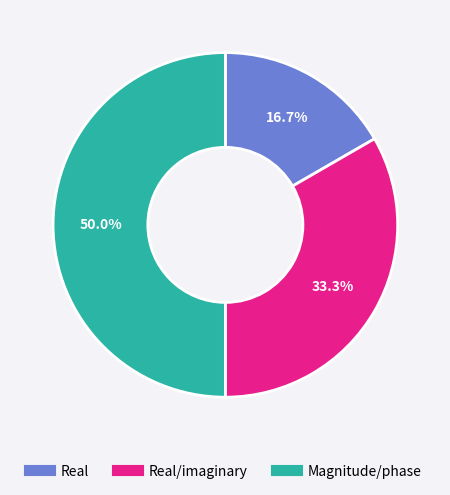

How many slices are in this pie chart?

3